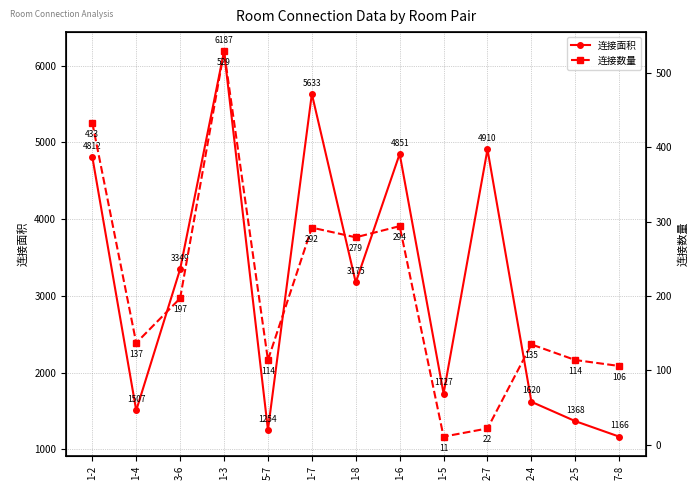

In 连接面积, how many points are higher than both neighbors (excluding endpoints)?

4